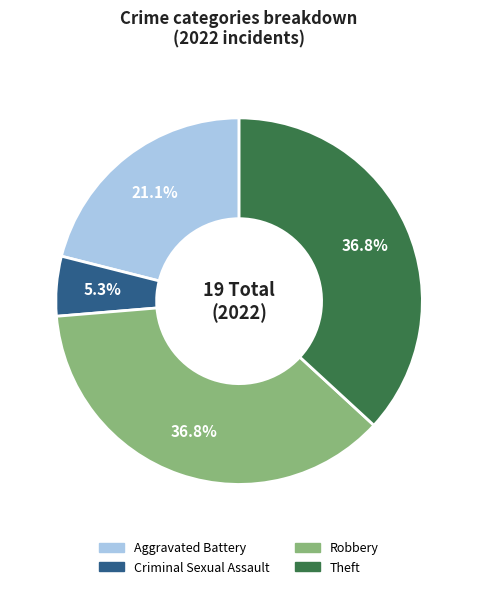

Does any single category account for the majority?

No